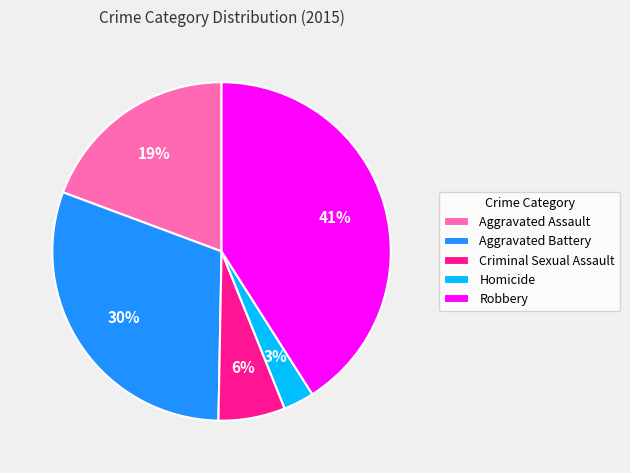

Rank the categories by value from lowest to highest.

Homicide, Criminal Sexual Assault, Aggravated Assault, Aggravated Battery, Robbery